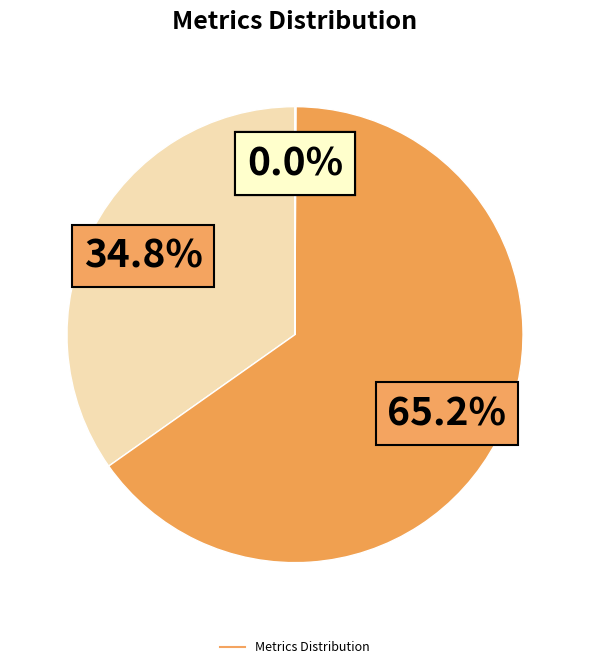

How many slices are in this pie chart?

5